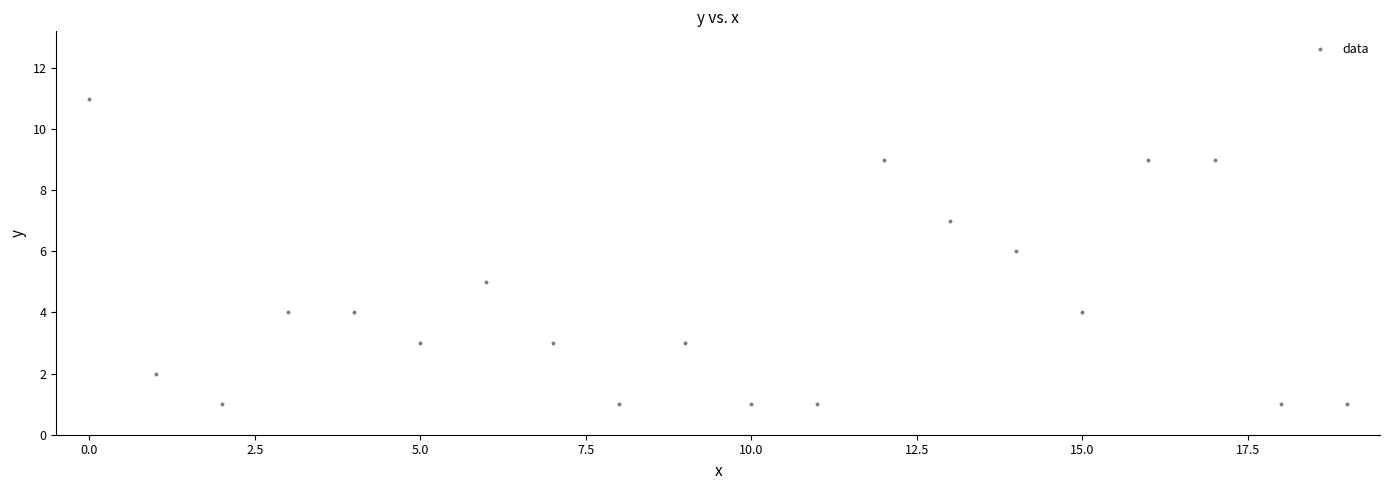

How many data points are displayed?

20